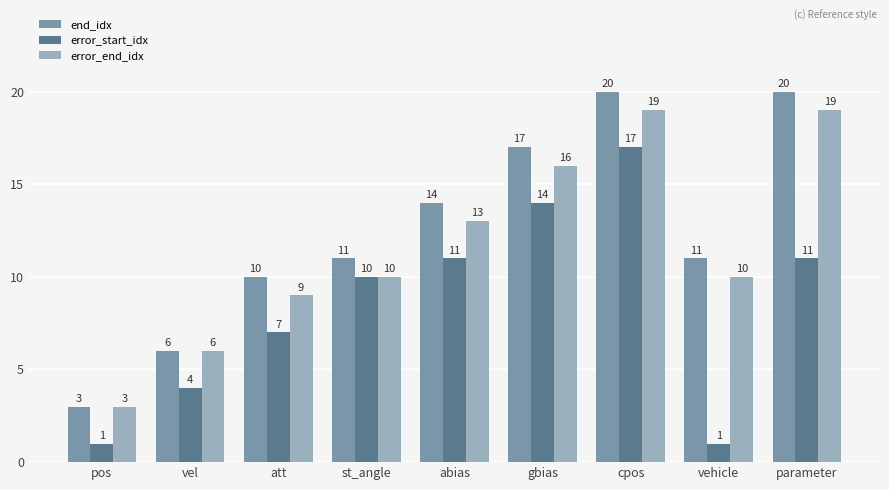

What is the maximum value shown in the chart?

20